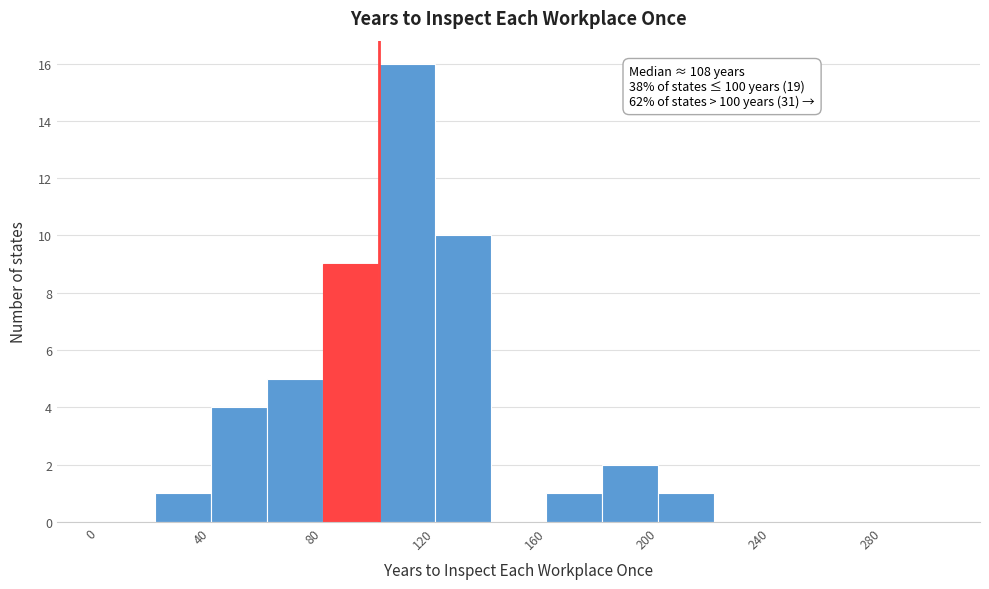

Over which range of the x-axis is the bar tallest?

100 to 120